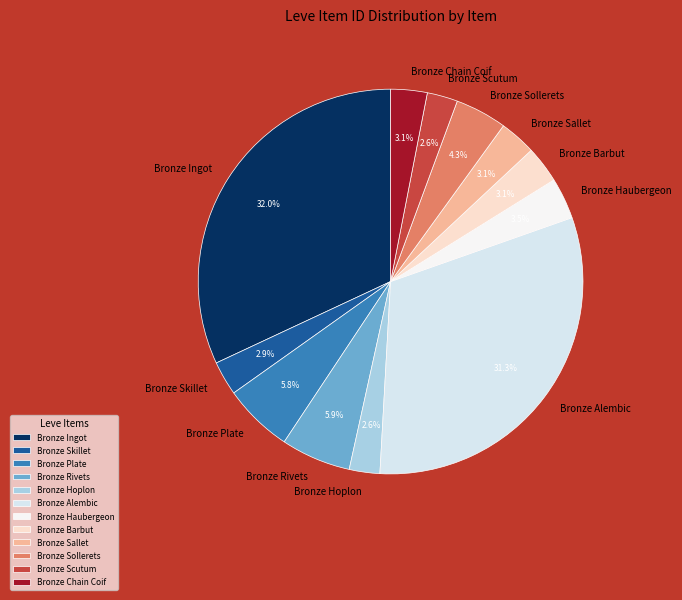

Is there any slice that represents more than half of the pie?

No